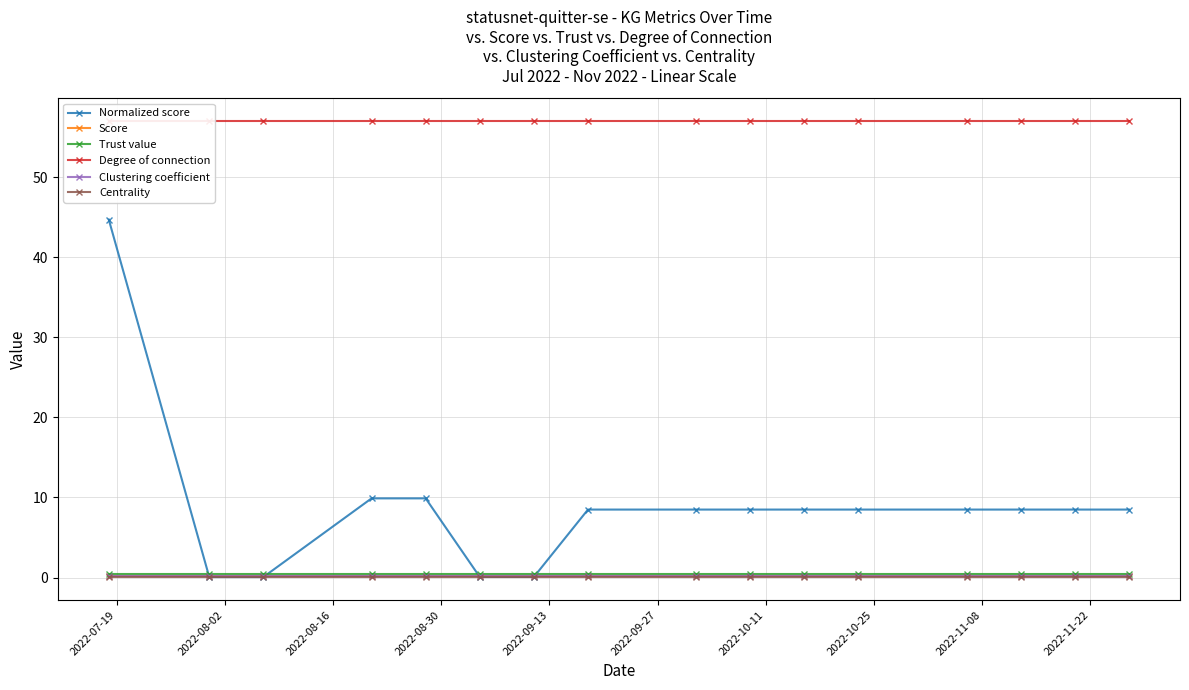

What is the value of the Trust value point at the 10th from the left?

0.5